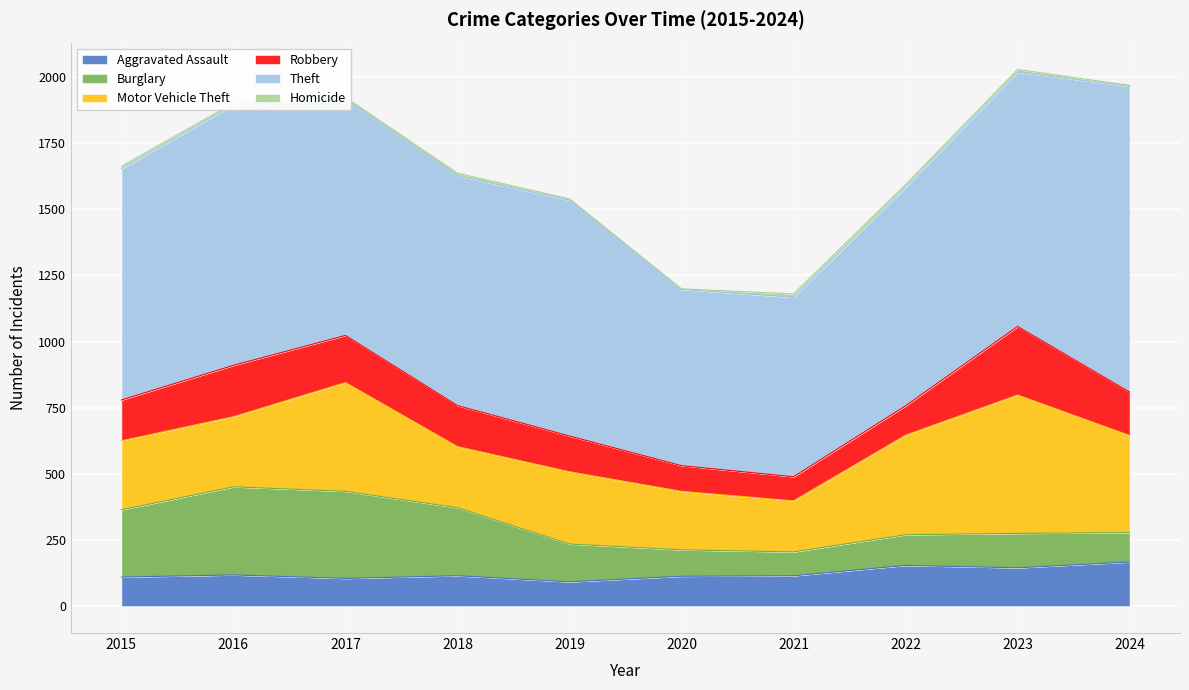

How many values in the Motor Vehicle Theft series exceed 273?

4